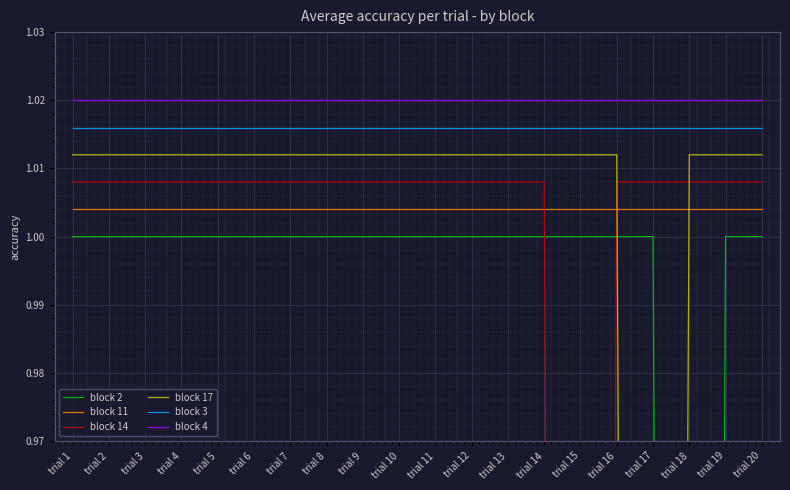

What is the maximum value for block 14?

1.0